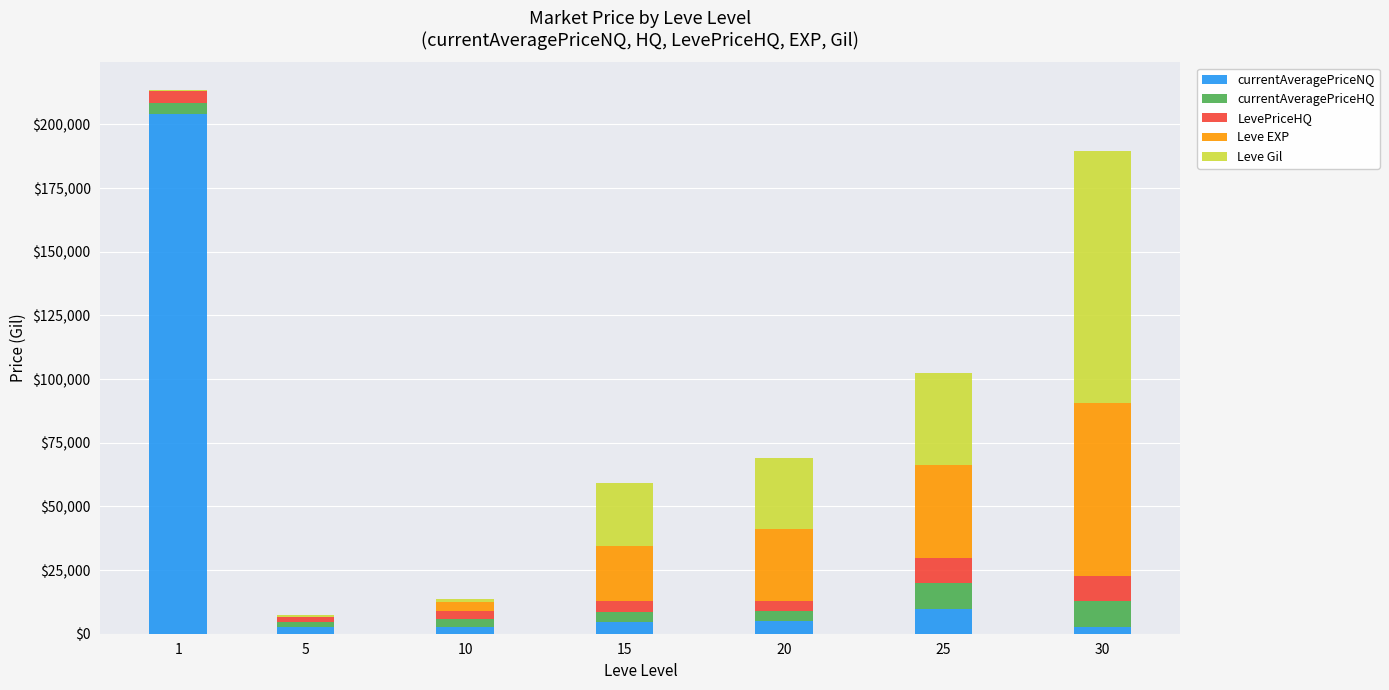

At how many categories does at least one series exceed 182604?

1